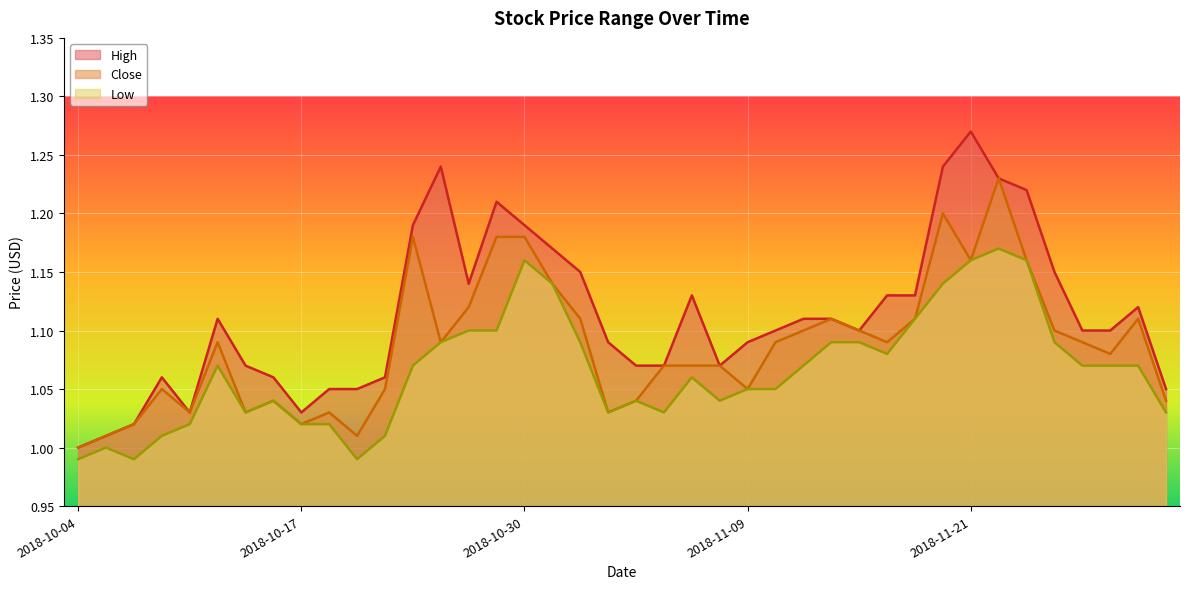

Reading left to right, list all the values displayed in this chart.

High: 2018-10-04=1.0	2018-10-05=1.0	2018-10-08=1.0	2018-10-09=1.1	2018-10-10=1.0	2018-10-11=1.1	2018-10-12=1.1	2018-10-16=1.1	2018-10-17=1.0	2018-10-18=1.1	2018-10-19=1.1	2018-10-22=1.1	2018-10-24=1.2	2018-10-25=1.2	2018-10-26=1.1	2018-10-29=1.2	2018-10-30=1.2	2018-10-31=1.2	2018-11-01=1.1	2018-11-02=1.1	2018-11-05=1.1	2018-11-06=1.1	2018-11-07=1.1	2018-11-08=1.1	2018-11-09=1.1	2018-11-12=1.1	2018-11-13=1.1	2018-11-14=1.1	2018-11-15=1.1	2018-11-16=1.1	2018-11-19=1.1	2018-11-20=1.2	2018-11-21=1.3	2018-11-22=1.2	2018-11-23=1.2	2018-11-26=1.1	2018-11-27=1.1	2018-11-28=1.1	2018-11-29=1.1	2018-11-30=1.1
Close: 2018-10-04=1.0	2018-10-05=1.0	2018-10-08=1.0	2018-10-09=1.1	2018-10-10=1.0	2018-10-11=1.1	2018-10-12=1.0	2018-10-16=1.0	2018-10-17=1.0	2018-10-18=1.0	2018-10-19=1.0	2018-10-22=1.1	2018-10-24=1.2	2018-10-25=1.1	2018-10-26=1.1	2018-10-29=1.2	2018-10-30=1.2	2018-10-31=1.1	2018-11-01=1.1	2018-11-02=1.0	2018-11-05=1.0	2018-11-06=1.1	2018-11-07=1.1	2018-11-08=1.1	2018-11-09=1.1	2018-11-12=1.1	2018-11-13=1.1	2018-11-14=1.1	2018-11-15=1.1	2018-11-16=1.1	2018-11-19=1.1	2018-11-20=1.2	2018-11-21=1.2	2018-11-22=1.2	2018-11-23=1.2	2018-11-26=1.1	2018-11-27=1.1	2018-11-28=1.1	2018-11-29=1.1	2018-11-30=1.0
Low: 2018-10-04=1.0	2018-10-05=1.0	2018-10-08=1.0	2018-10-09=1.0	2018-10-10=1.0	2018-10-11=1.1	2018-10-12=1.0	2018-10-16=1.0	2018-10-17=1.0	2018-10-18=1.0	2018-10-19=1.0	2018-10-22=1.0	2018-10-24=1.1	2018-10-25=1.1	2018-10-26=1.1	2018-10-29=1.1	2018-10-30=1.2	2018-10-31=1.1	2018-11-01=1.1	2018-11-02=1.0	2018-11-05=1.0	2018-11-06=1.0	2018-11-07=1.1	2018-11-08=1.0	2018-11-09=1.1	2018-11-12=1.1	2018-11-13=1.1	2018-11-14=1.1	2018-11-15=1.1	2018-11-16=1.1	2018-11-19=1.1	2018-11-20=1.1	2018-11-21=1.2	2018-11-22=1.2	2018-11-23=1.2	2018-11-26=1.1	2018-11-27=1.1	2018-11-28=1.1	2018-11-29=1.1	2018-11-30=1.0